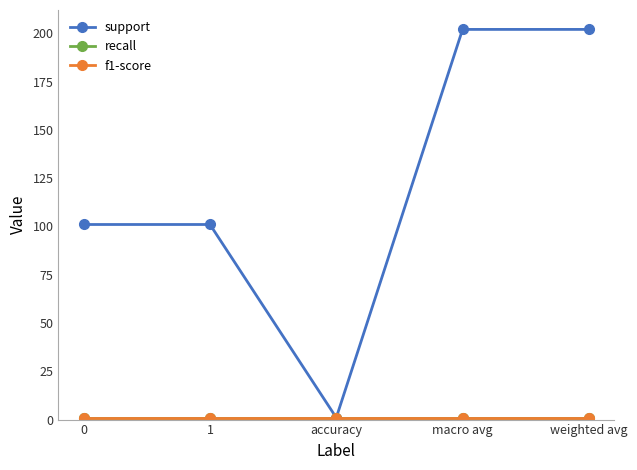

At which label does support reach its minimum?

accuracy